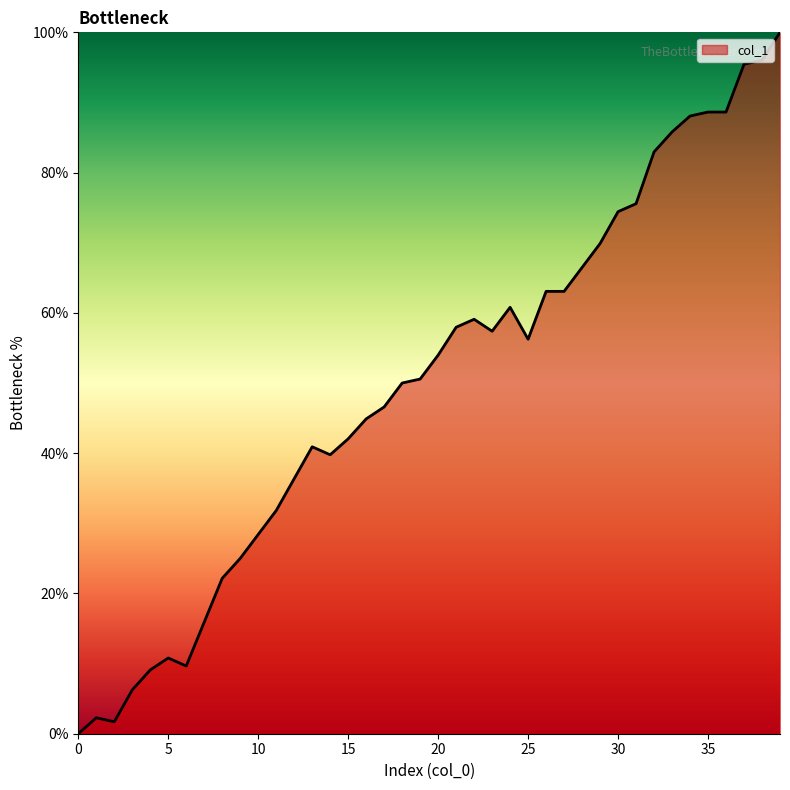

Count the number of values greater than 53.

20